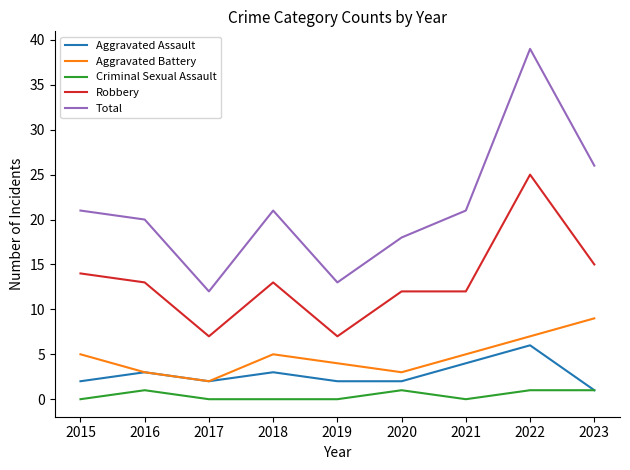

Which series has the largest total across all categories?

Total